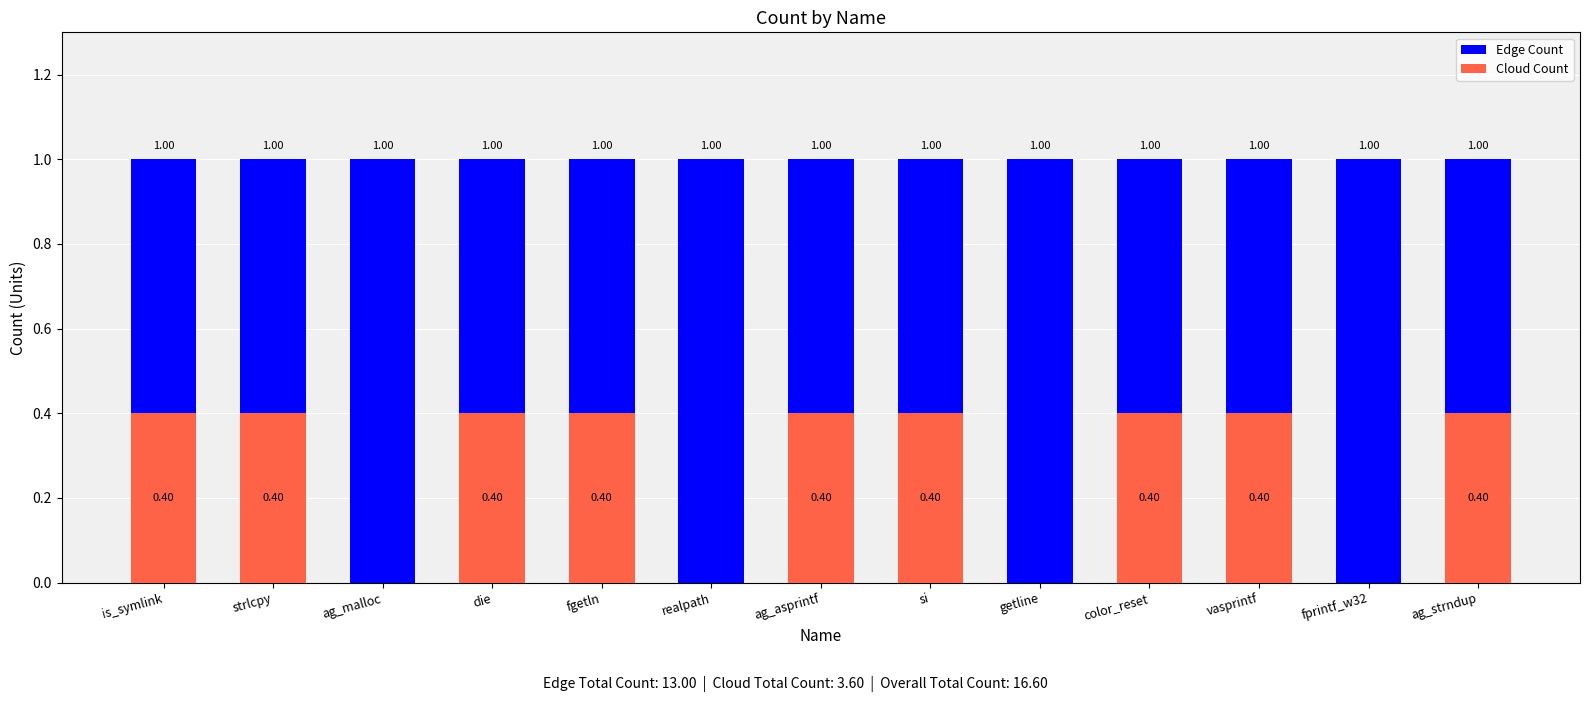

Reading left to right, extract all data points from this chart.

Edge Count: 1.0	1.0	1.0	1.0	1.0	1.0	1.0	1.0	1.0	1.0	1.0	1.0	1.0
Cloud Count: 0.4	0.4	0.0	0.4	0.4	0.0	0.4	0.4	0.0	0.4	0.4	0.0	0.4